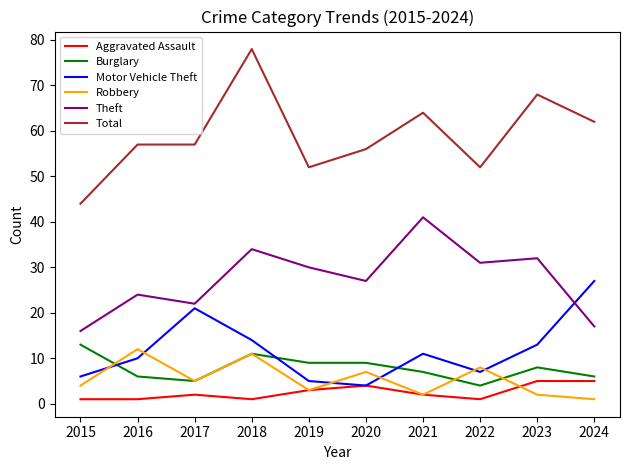

What is the approximate value of Aggravated Assault at 2023?

5